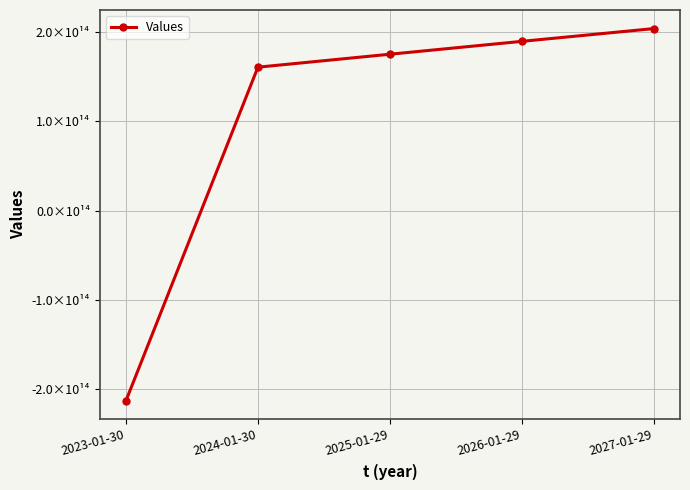

Does the chart display data point markers on the line(s)?

Yes